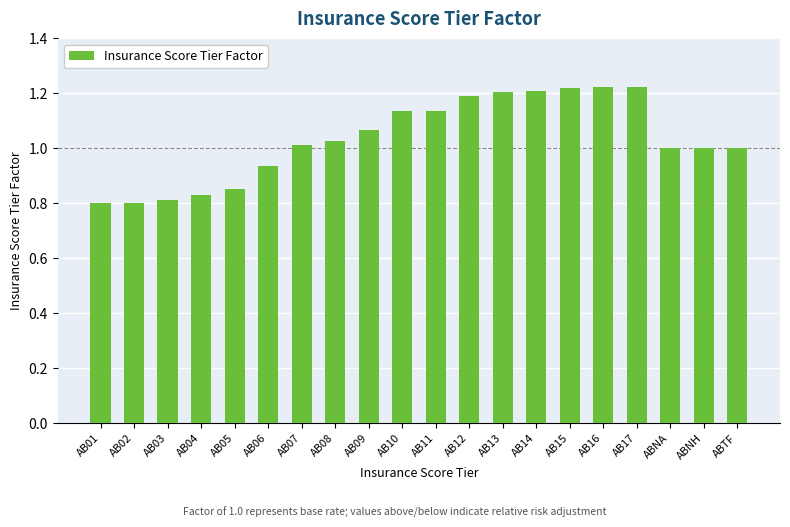

Which has a higher value, AB03 or AB15?

AB15